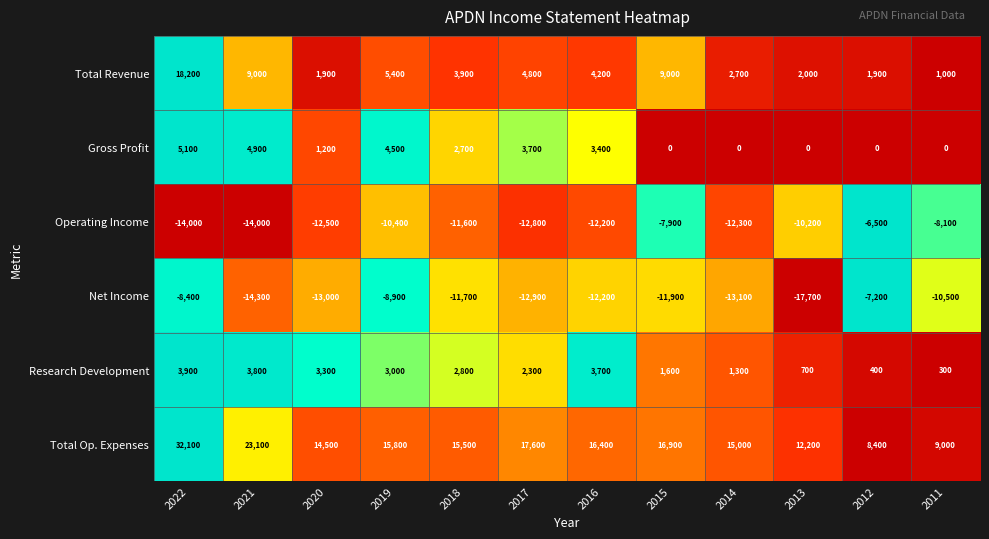

List the series in order of their peak value, highest first.

Total Op. Expenses, Total Revenue, Gross Profit, Research Development, Operating Income, Net Income